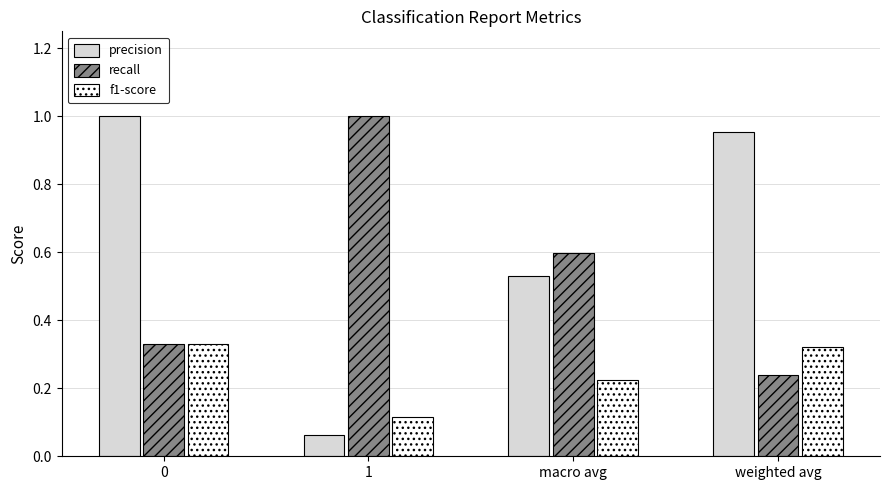

What is the spread (max minus min) of values at weighted avg?

0.7